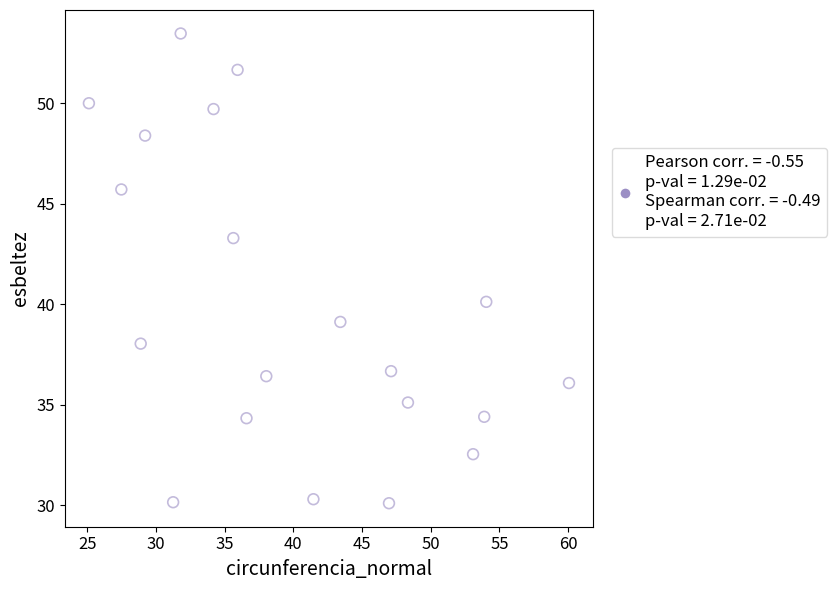

What Y value in the scatter plot is closest to 41?

40.1